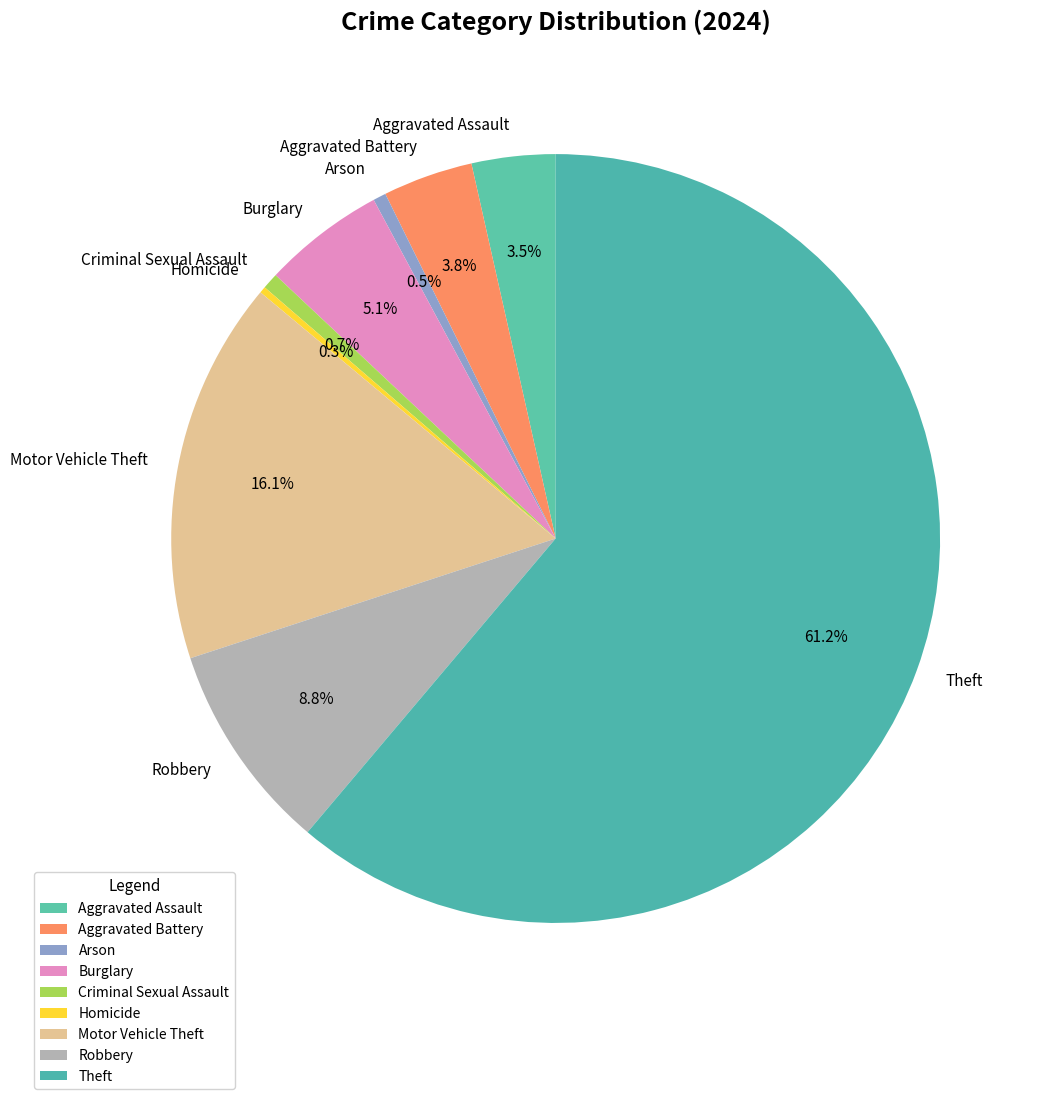

Which has a higher value, Arson or Theft?

Theft